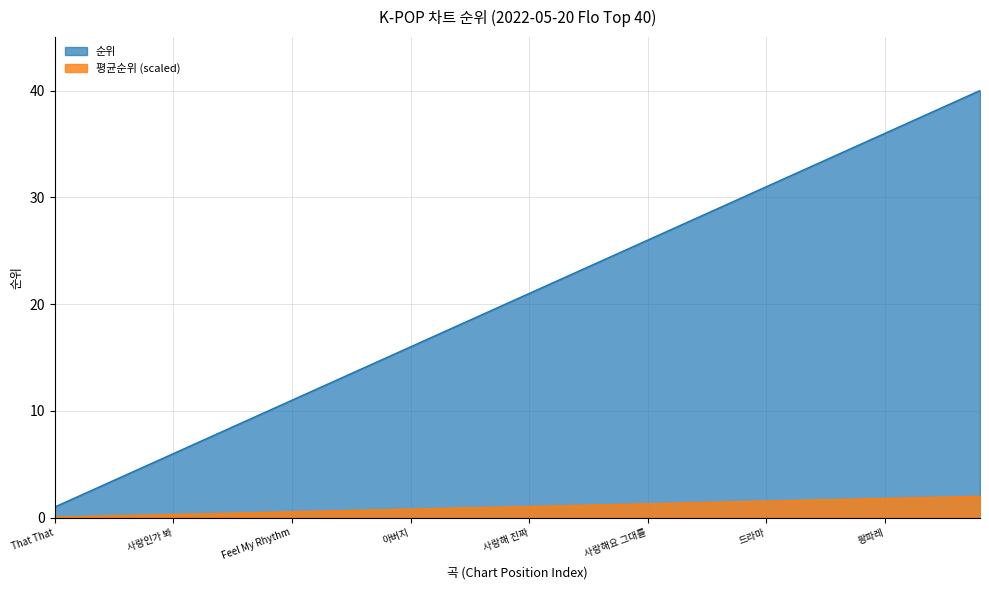

What is the value of the 평균순위 point at the 34th from the left?

1.7